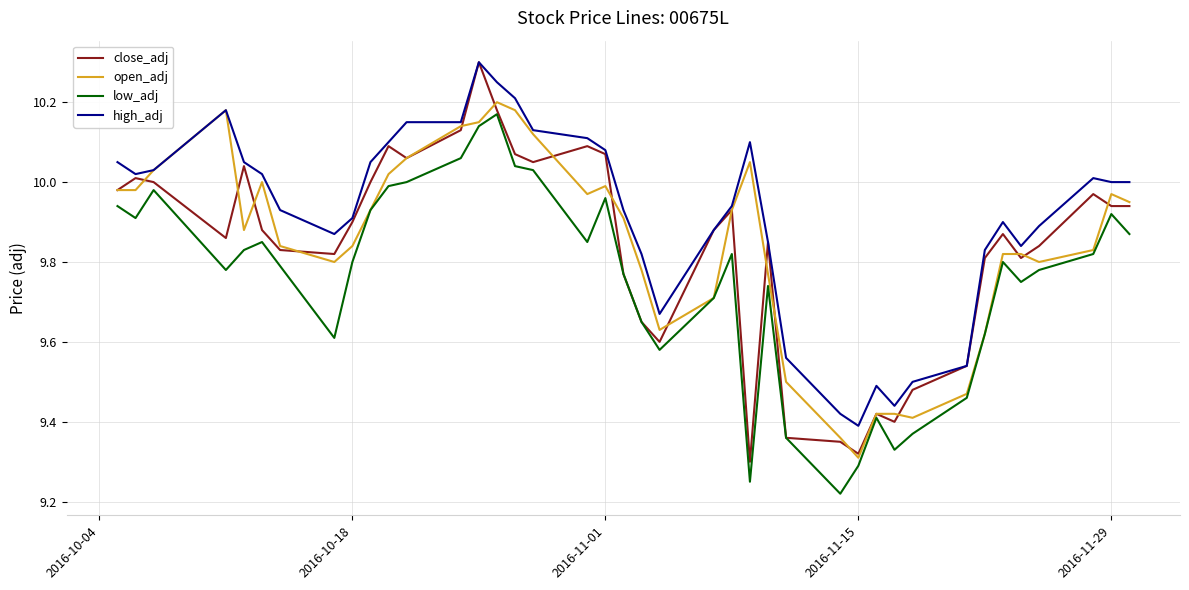

True or false: low_adj and high_adj intersect in this chart.

False